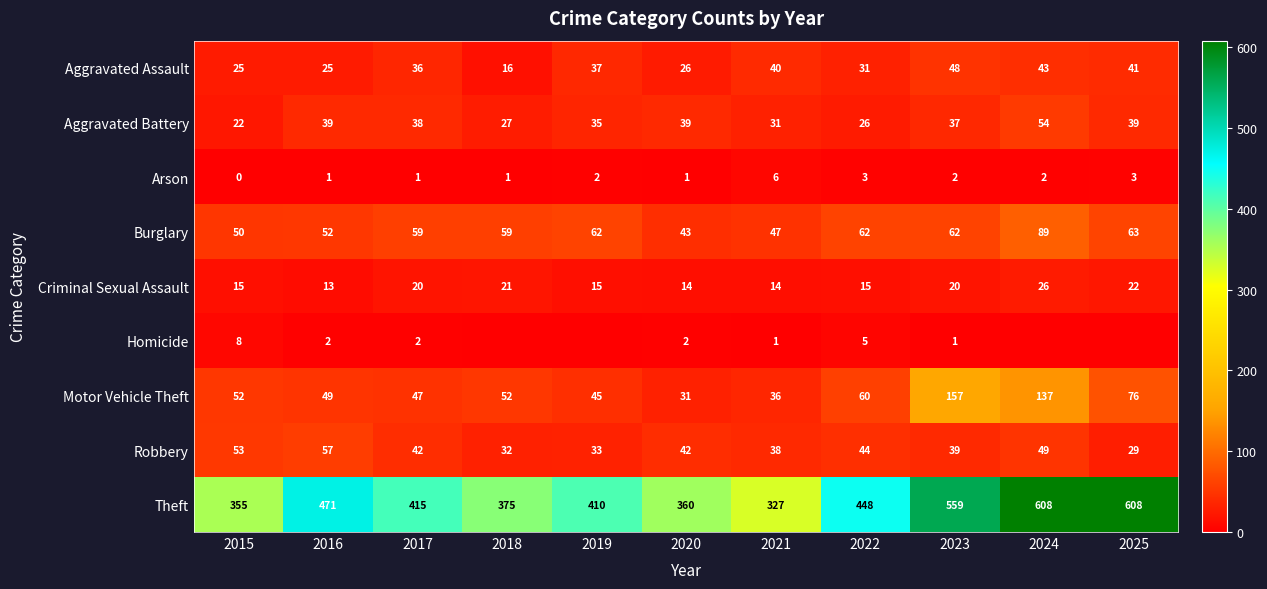

Count the Arson values in the range 1 to 3.

9